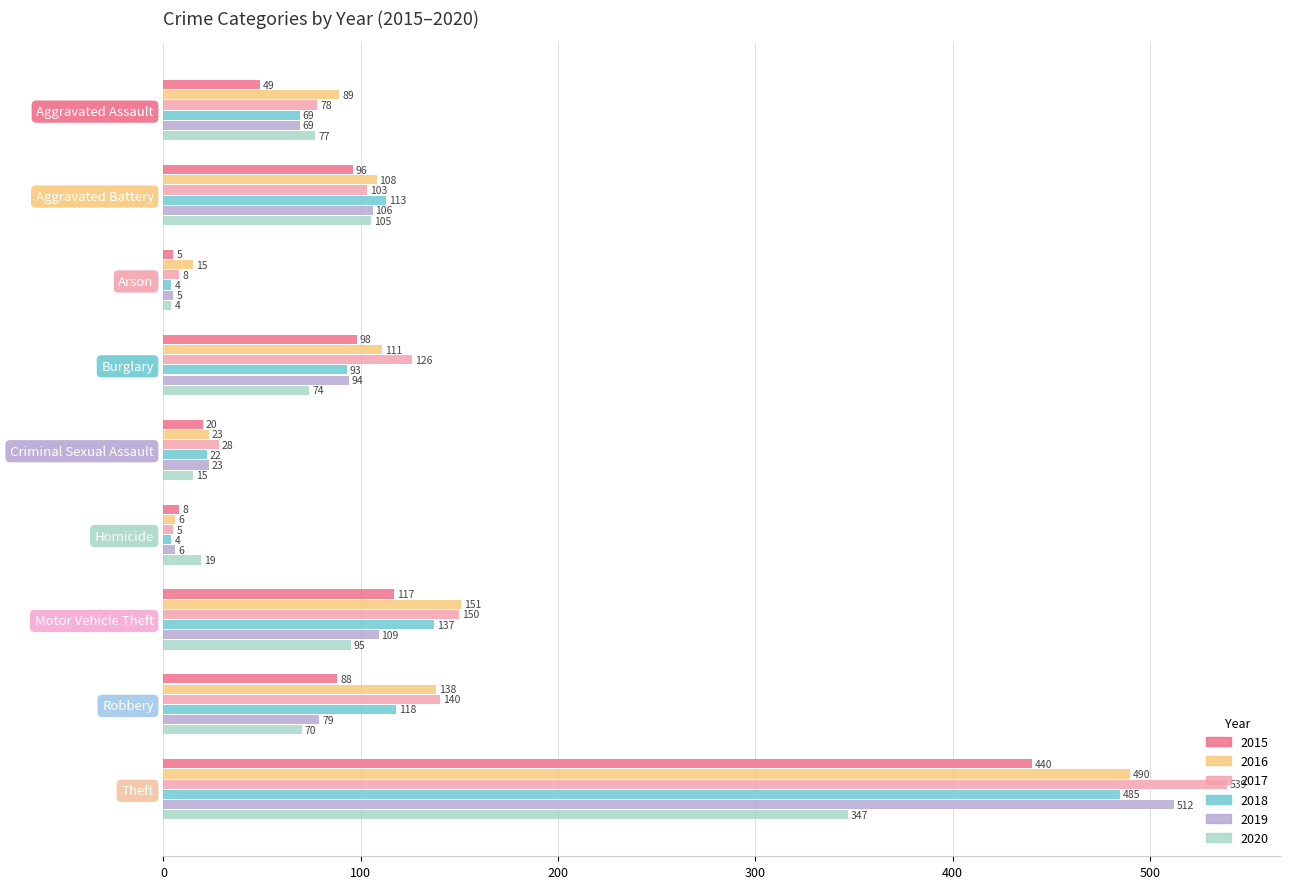

What is the difference between the maximum and minimum values in the 2020 series?

343